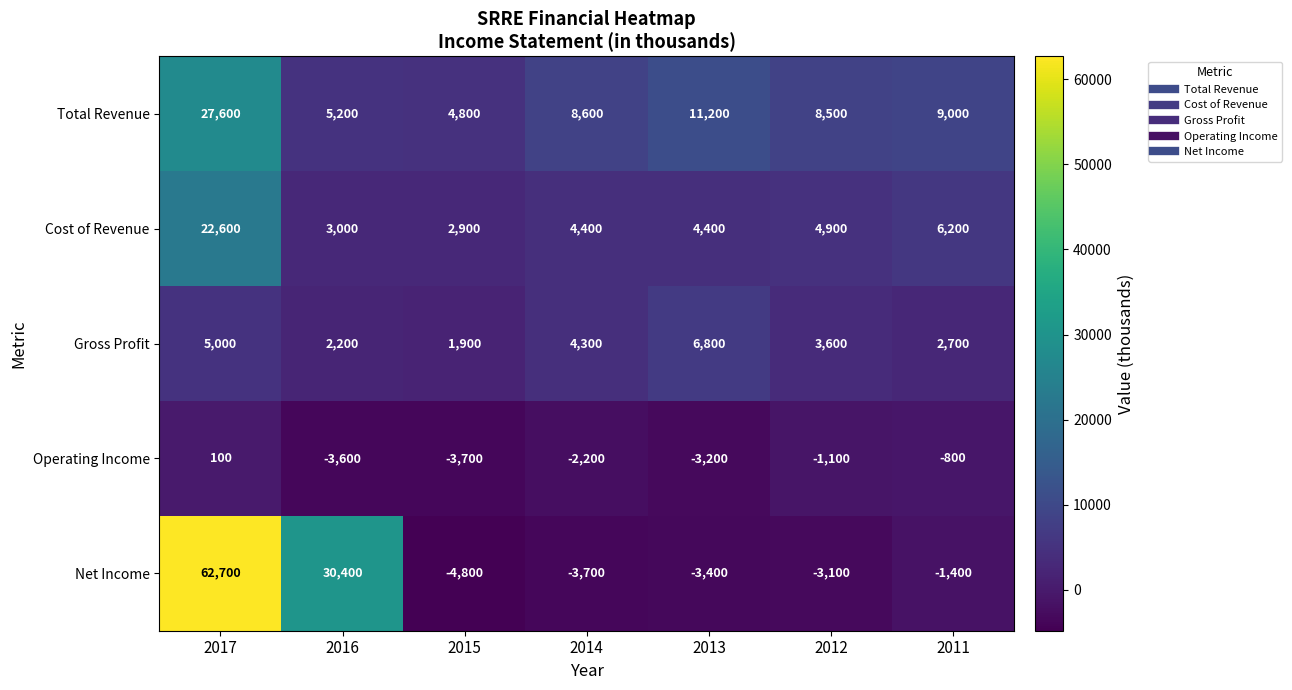

Is the value of Net Income at 2012 greater than the value of Cost of Revenue at 2012?

No